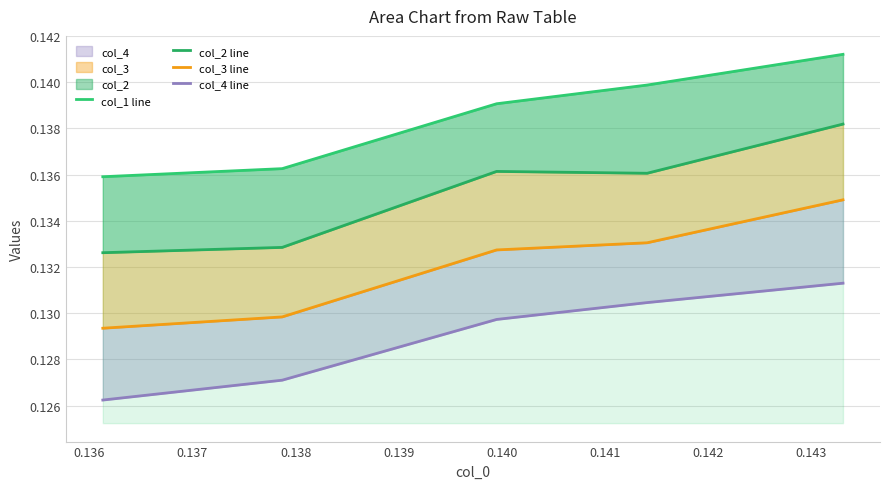

The col_3 line series shows 0.1 at 0.139. True or false?

True